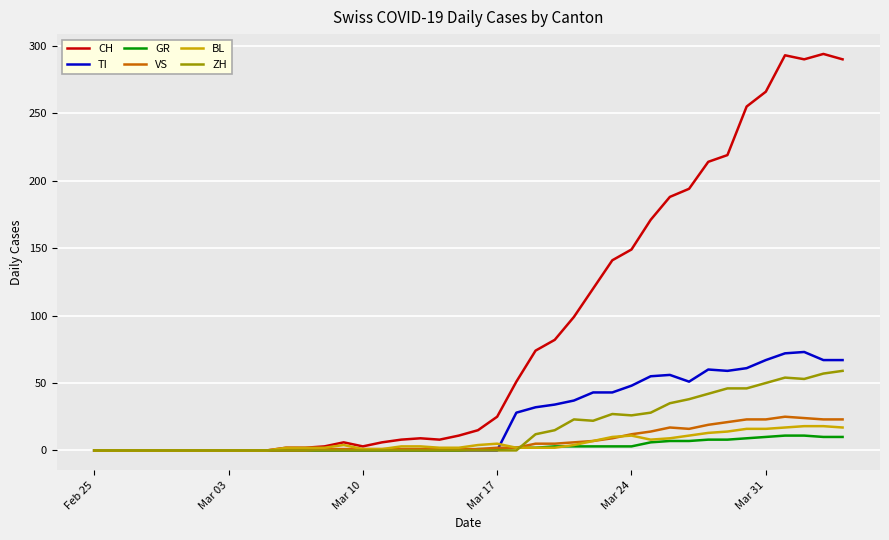

Which series has the widest spread of values?

CH